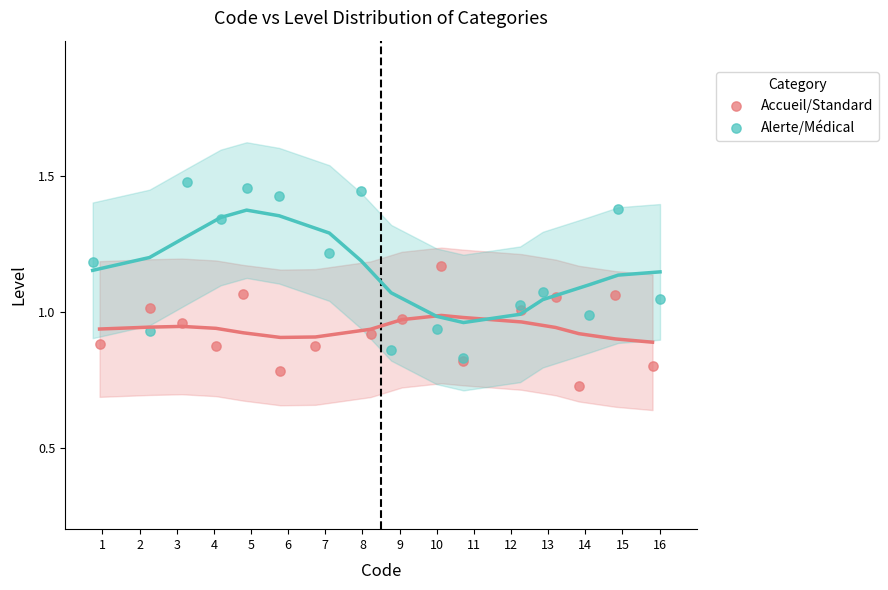

Which series contains the lowest Y value?

Accueil/Standard